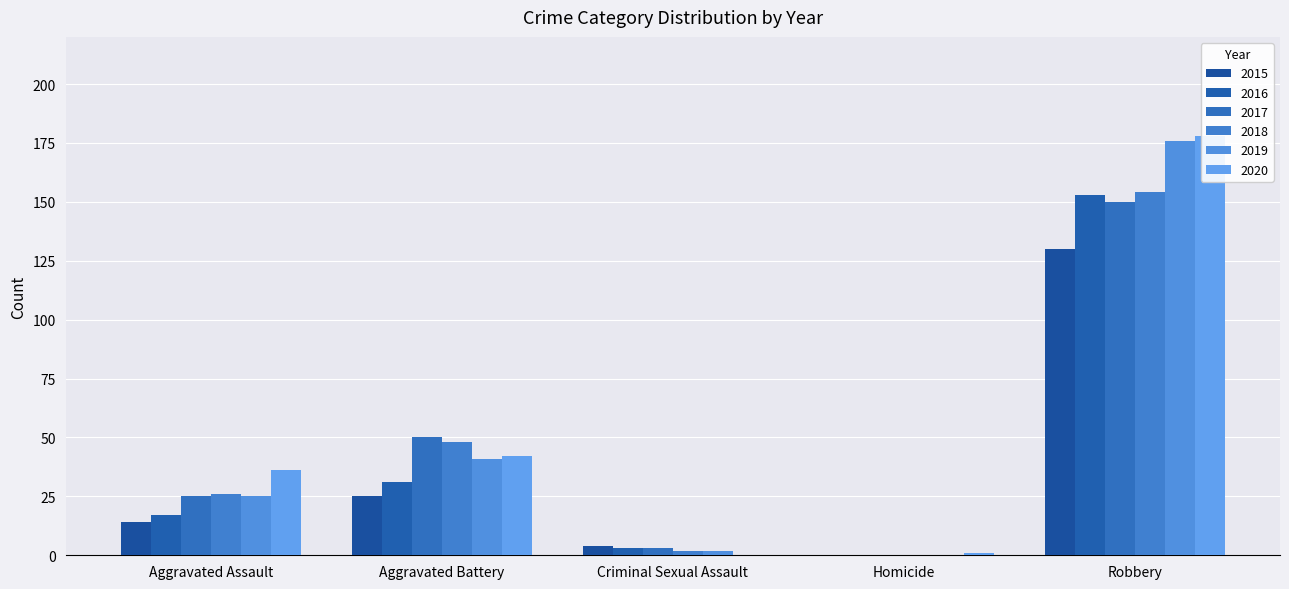

Reading left to right, extract all data points from this chart.

2015: 14	25	4	0	130
2016: 17	31	3	0	153
2017: 25	50	3	0	150
2018: 26	48	2	0	154
2019: 25	41	2	0	176
2020: 36	42	0	1	178